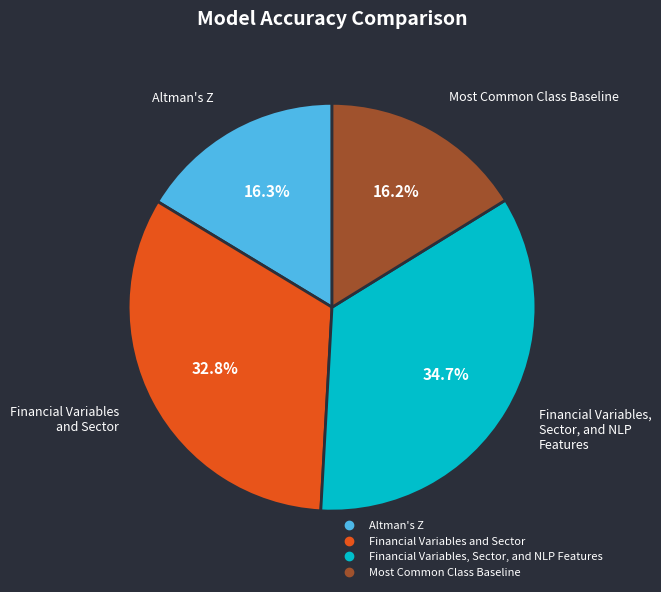

Which slice is the largest?

Financial Variables, Sector, and NLP Features